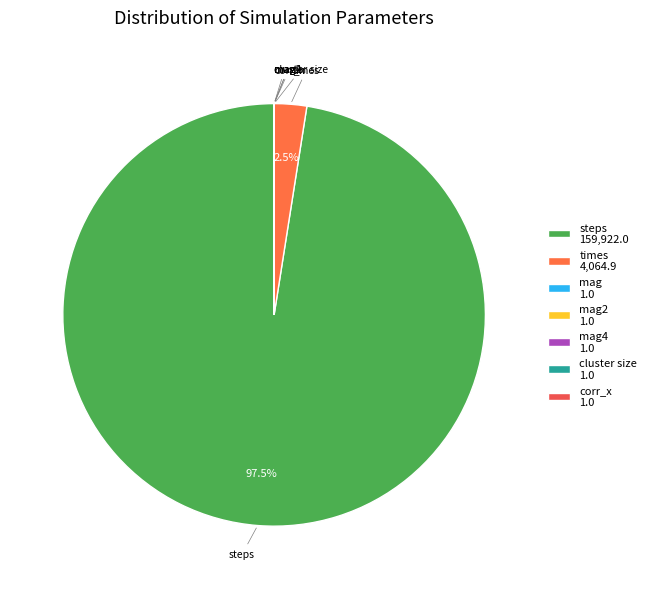

Count the number of slices in the pie.

7